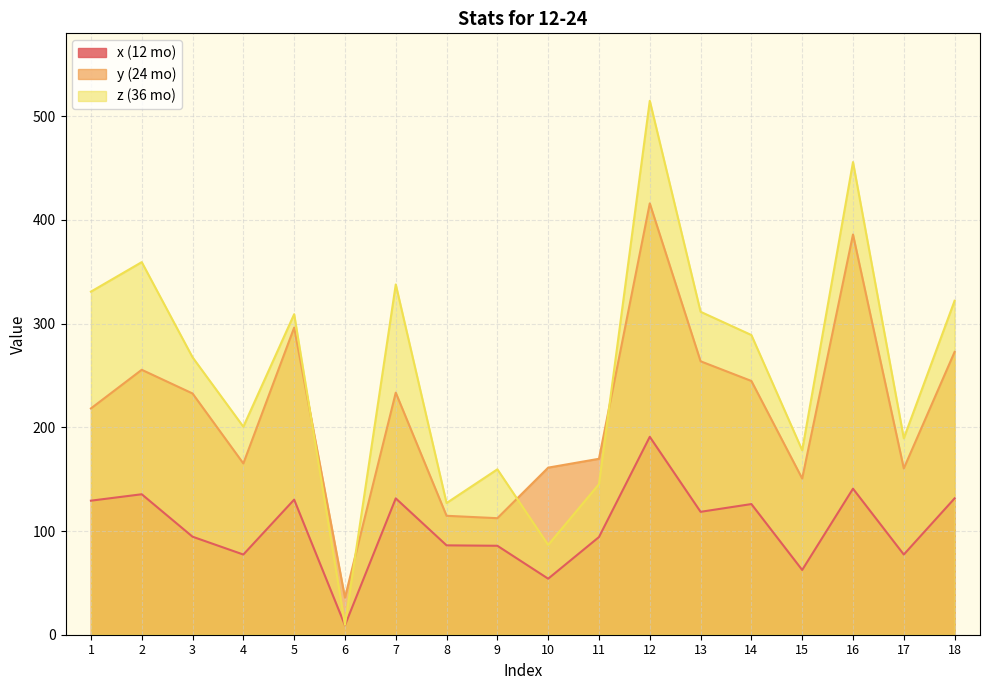

Which series has the largest total across all categories?

z (36 mo)